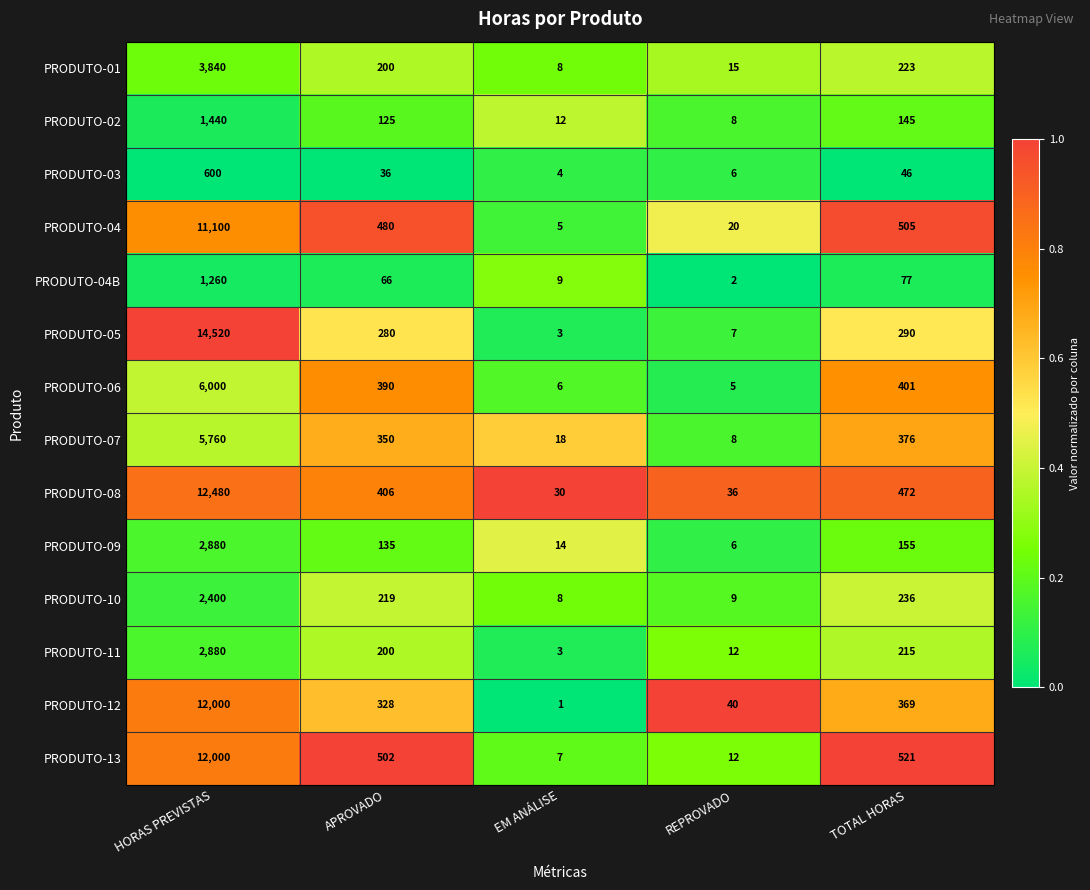

How many data points does each series have?

5